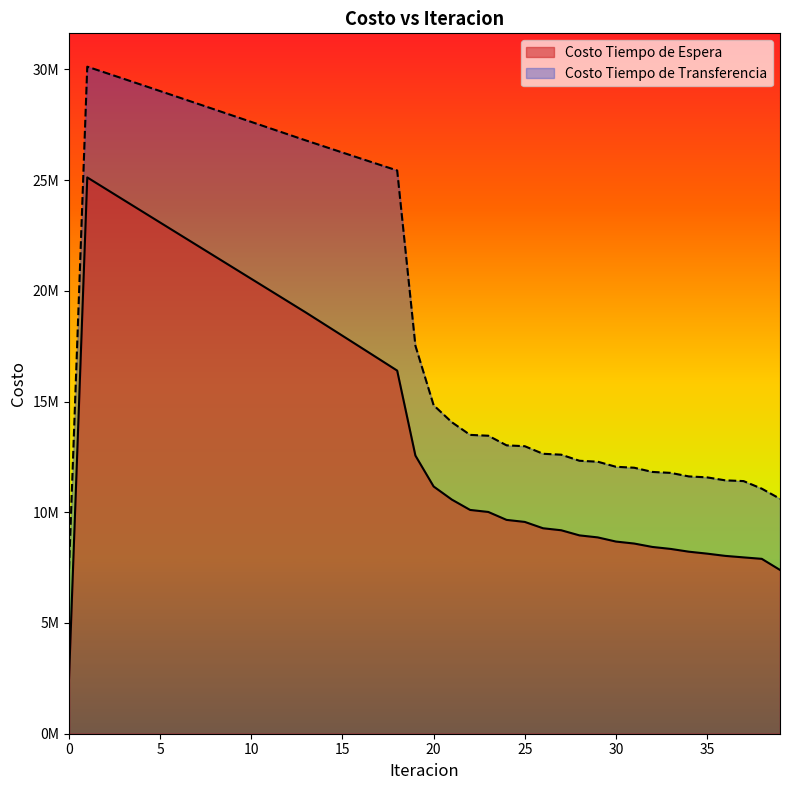

Where is the first local maximum for Costo Tiempo de Espera?

1